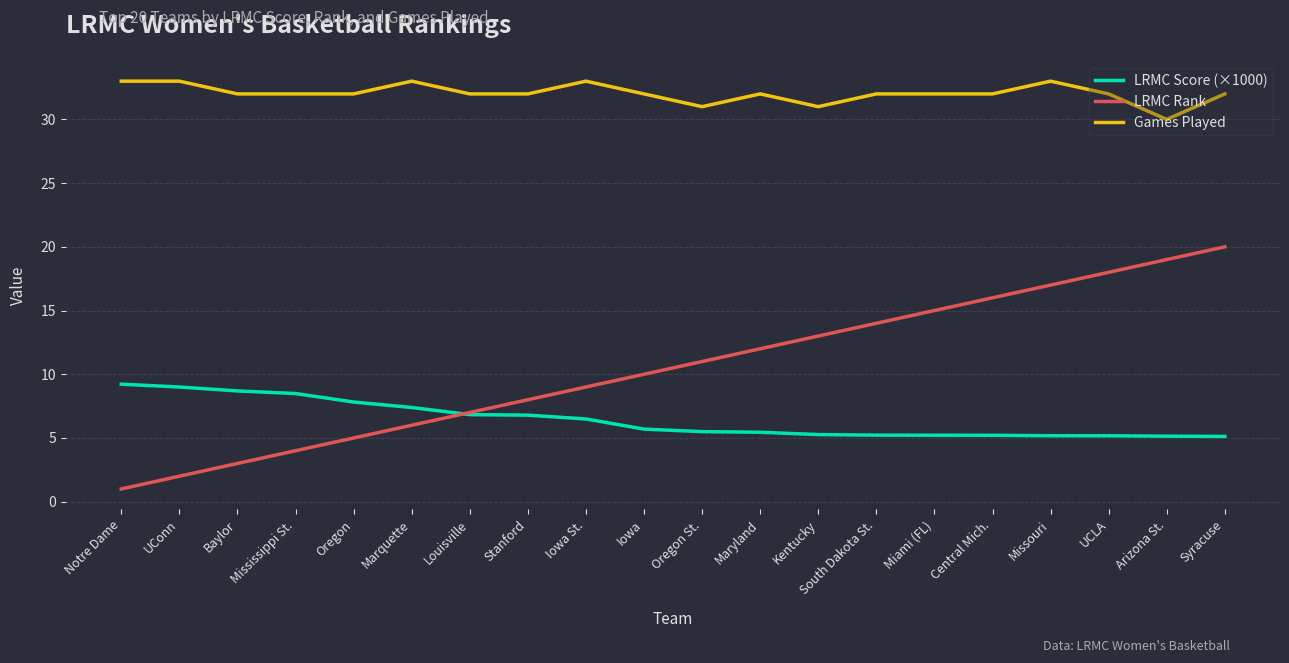

At which label does LRMC Rank reach its peak?

Syracuse